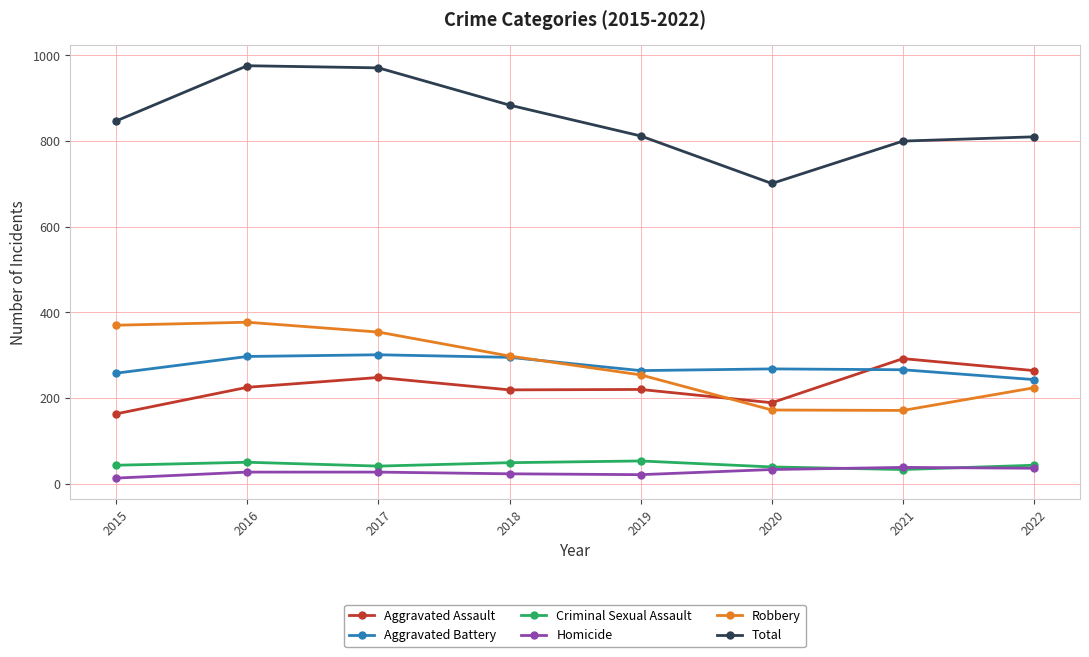

What is the sum of all Total values?

6801